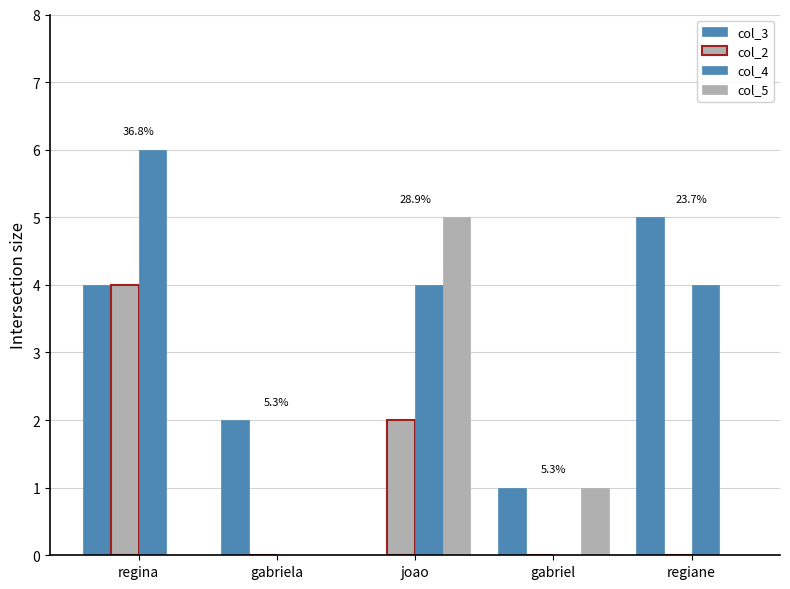

Rank the series at joao from highest to lowest value.

col_5, col_4, col_2, col_3